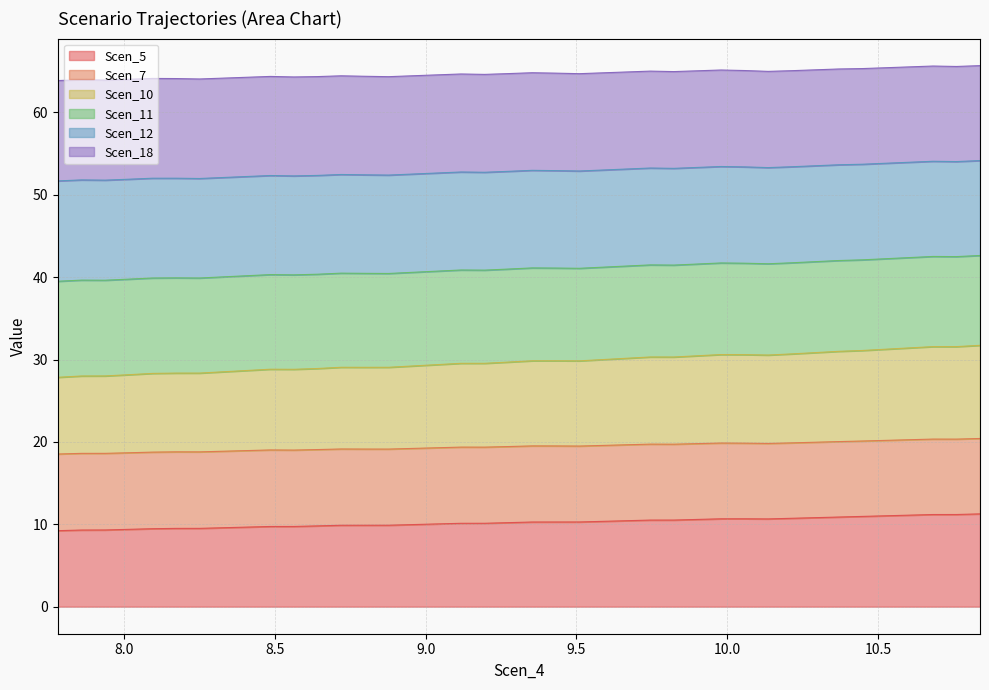

True or false: Scen_5 and Scen_18 cross at least once.

False